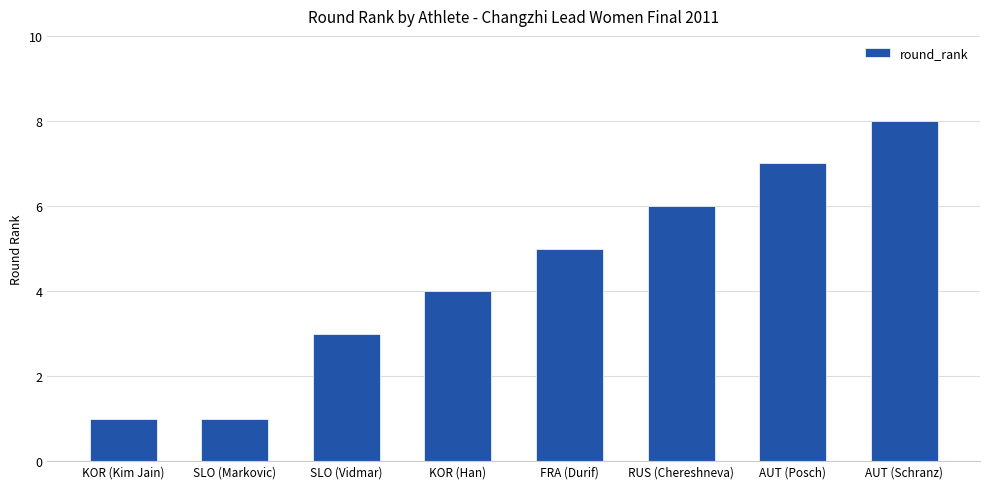

What is the change in value from KOR (Kim Jain) to SLO (Vidmar)?

+2